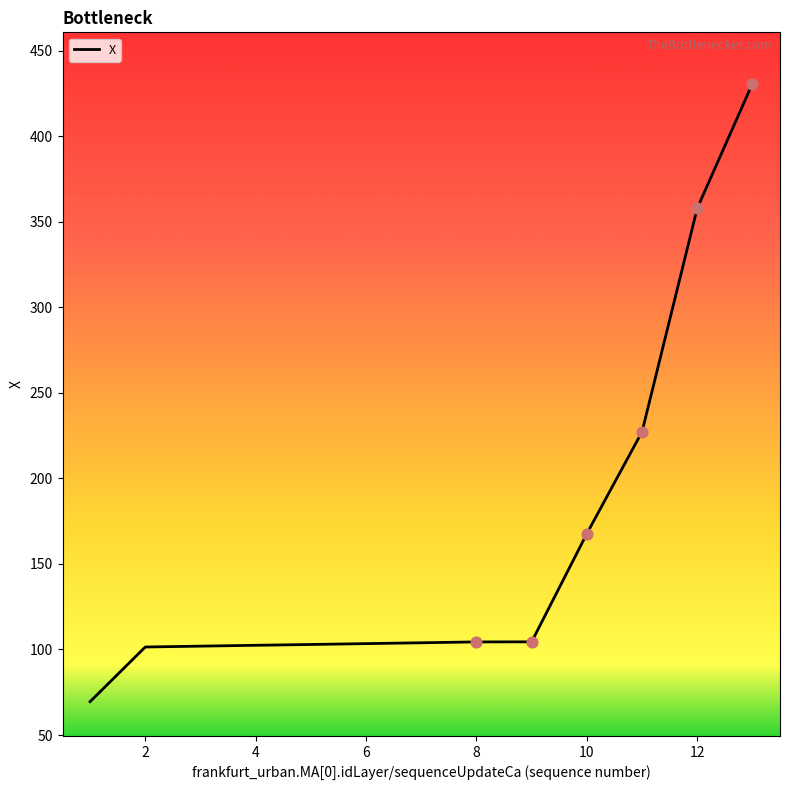

What is the smallest value displayed?

69.5